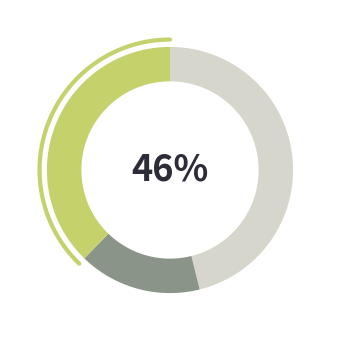

True or false: 0 accounts for 46% of the total.

True